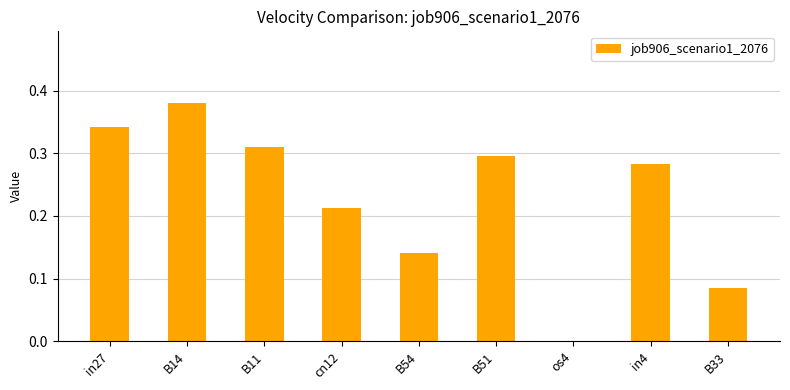

The chart shows a value of 0.5 at in27. True or false?

False